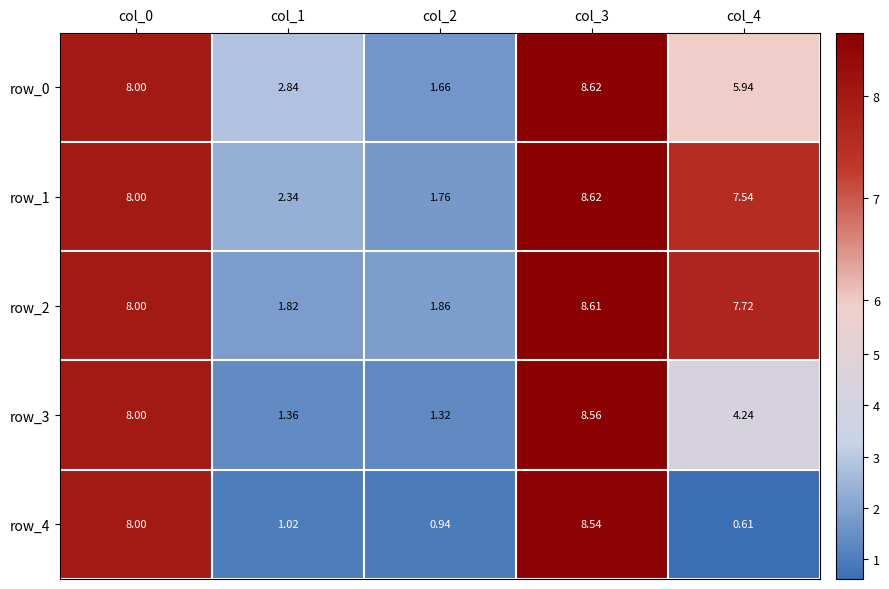

Where does the row_3 series first go above 4?

col_0